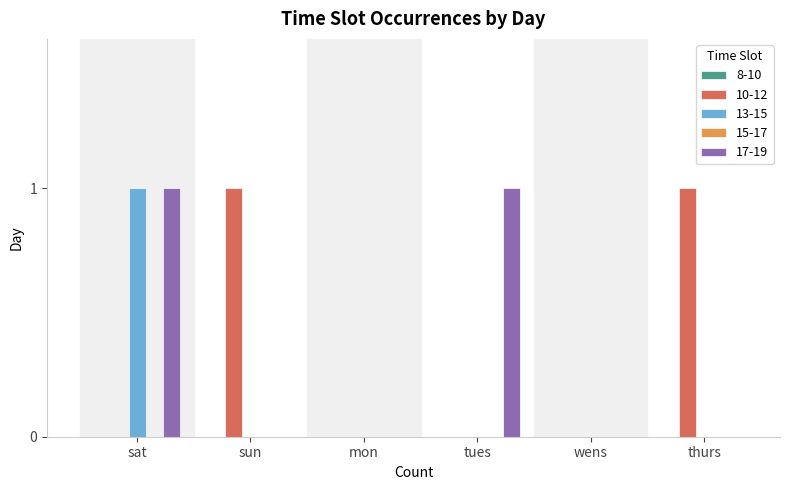

True or false: 13-15 has a value of 1 at wens.

False